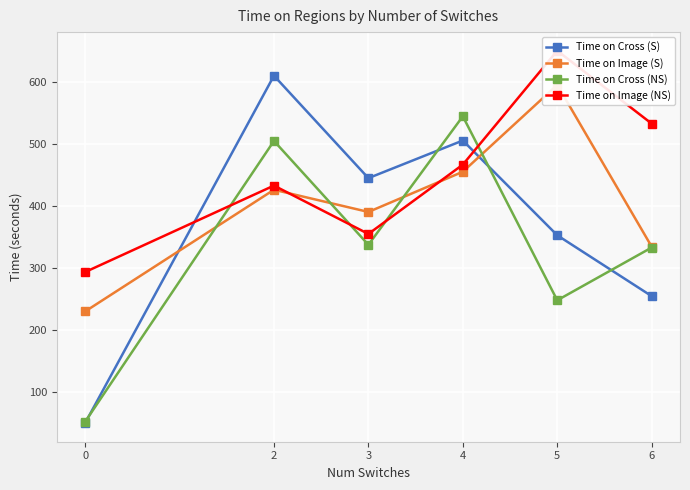

In Time on Image (S), how many points are higher than both neighbors (excluding endpoints)?

2